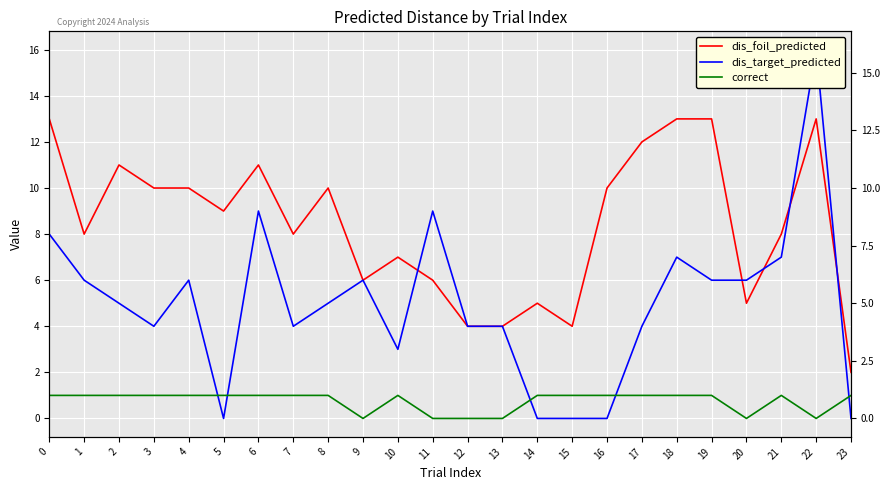

At which category does the chart reach its minimum across all series?

5